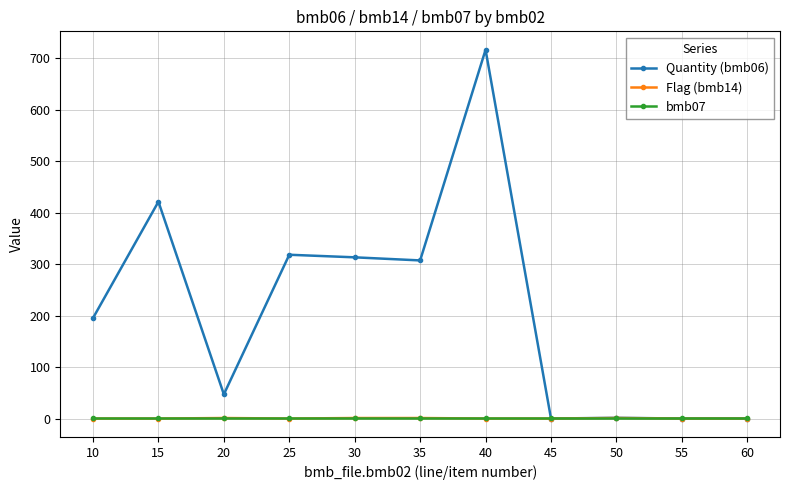

What is the difference between the Flag (bmb14) values at 50 and 60?

1.0